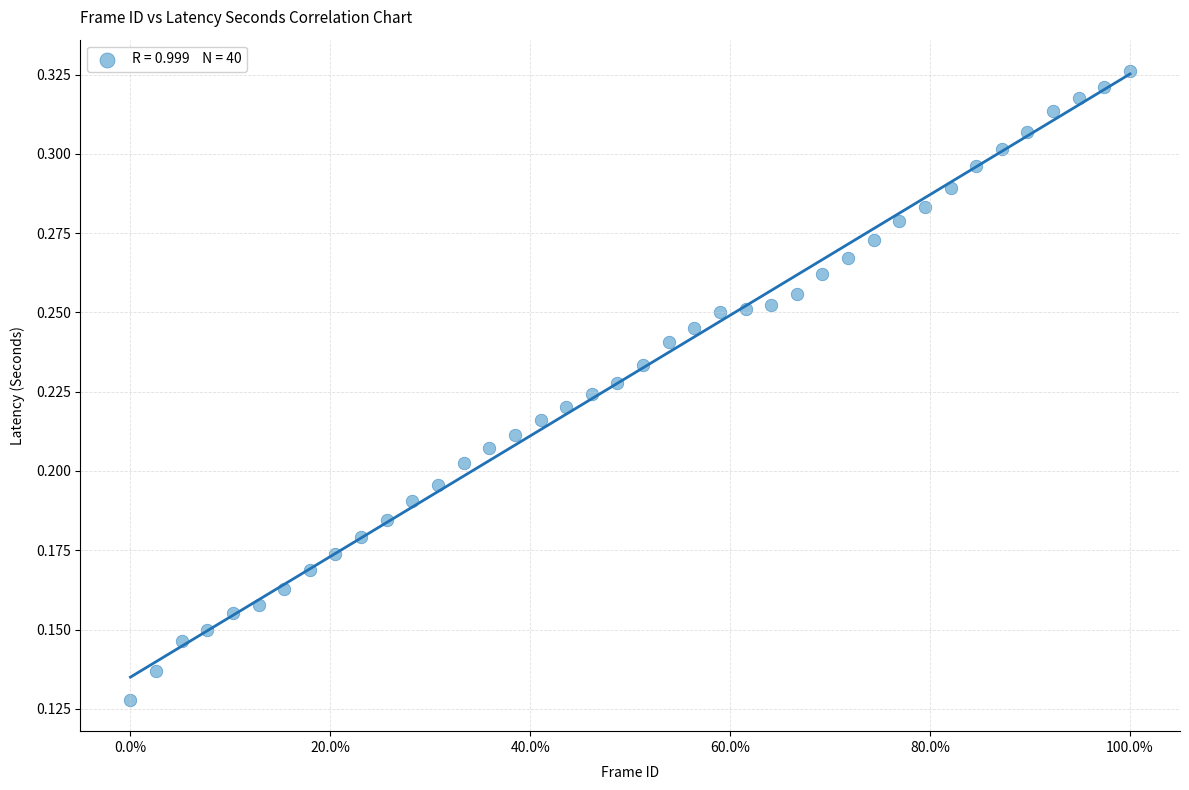

What is the range of X values (max minus min)?

1.0